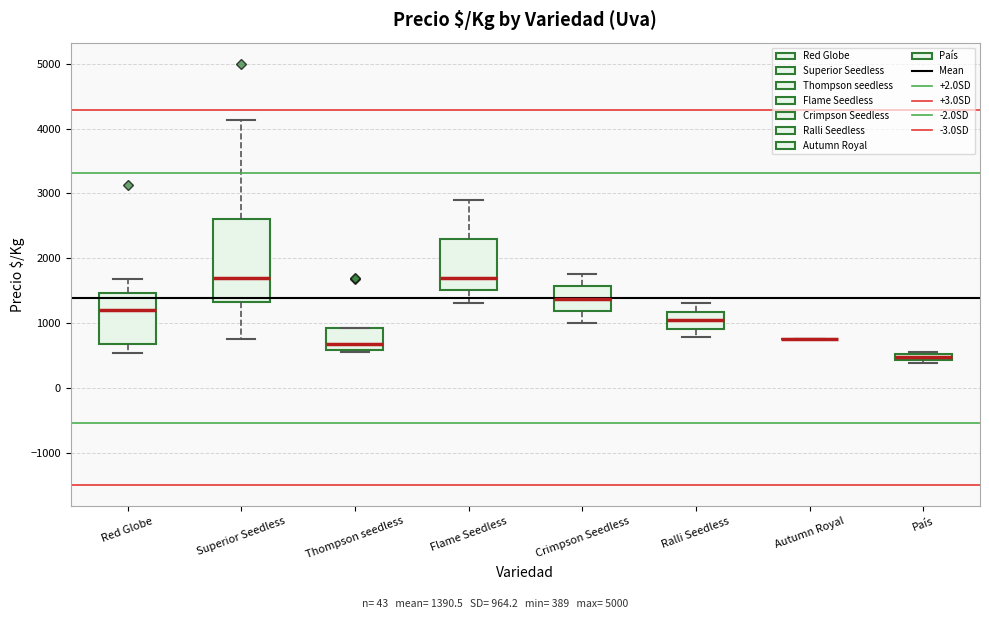

Which box is the tallest, from its lower edge to its upper edge?

Superior Seedless